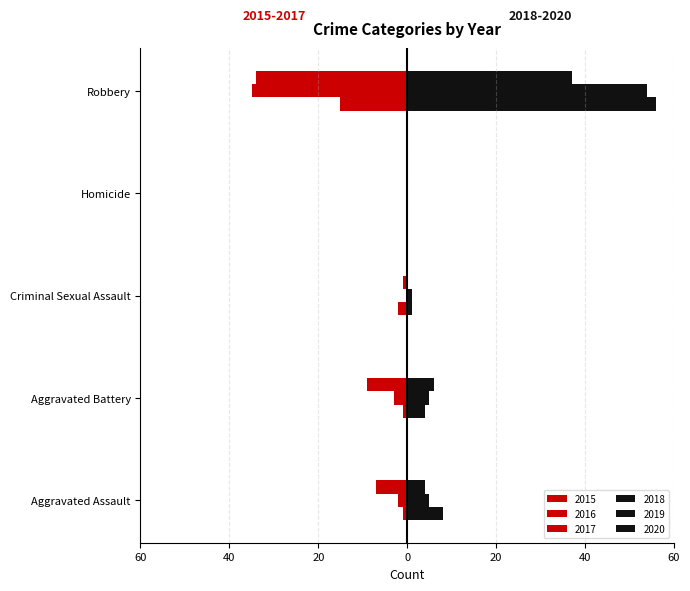

Reading left to right, extract all data points from this chart.

2015: -1	-1	-2	0	-15
2016: -2	-3	0	0	-35
2017: -7	-9	-1	0	-34
2018: 8	4	1	0	56
2019: 5	5	1	0	54
2020: 4	6	0	0	37